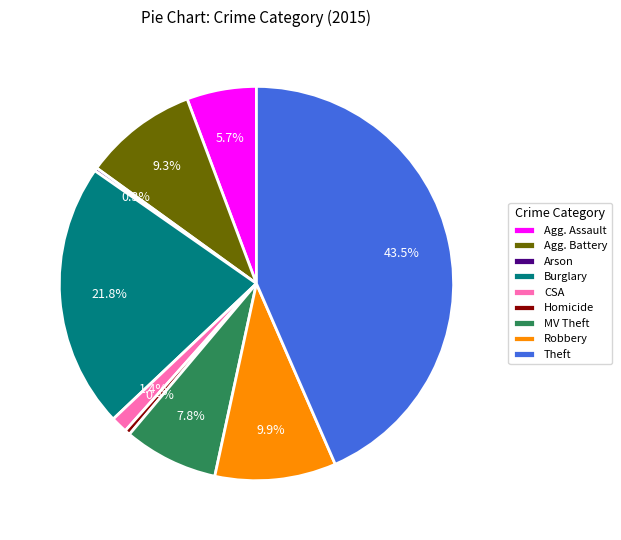

Which slice is the largest?

Theft